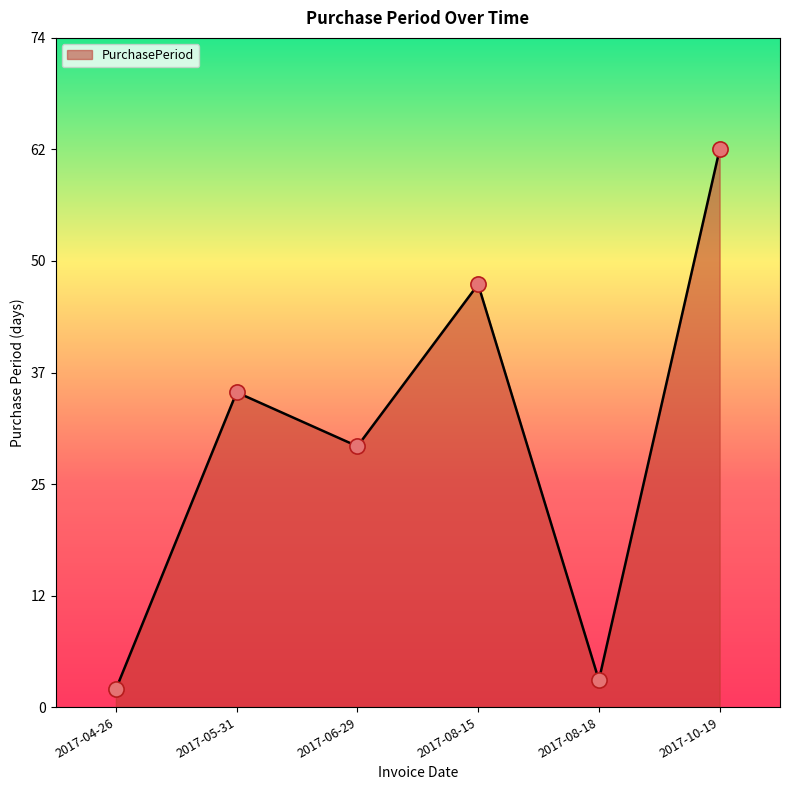

What is the change in value from 2017-06-29 to 2017-10-19?

+33